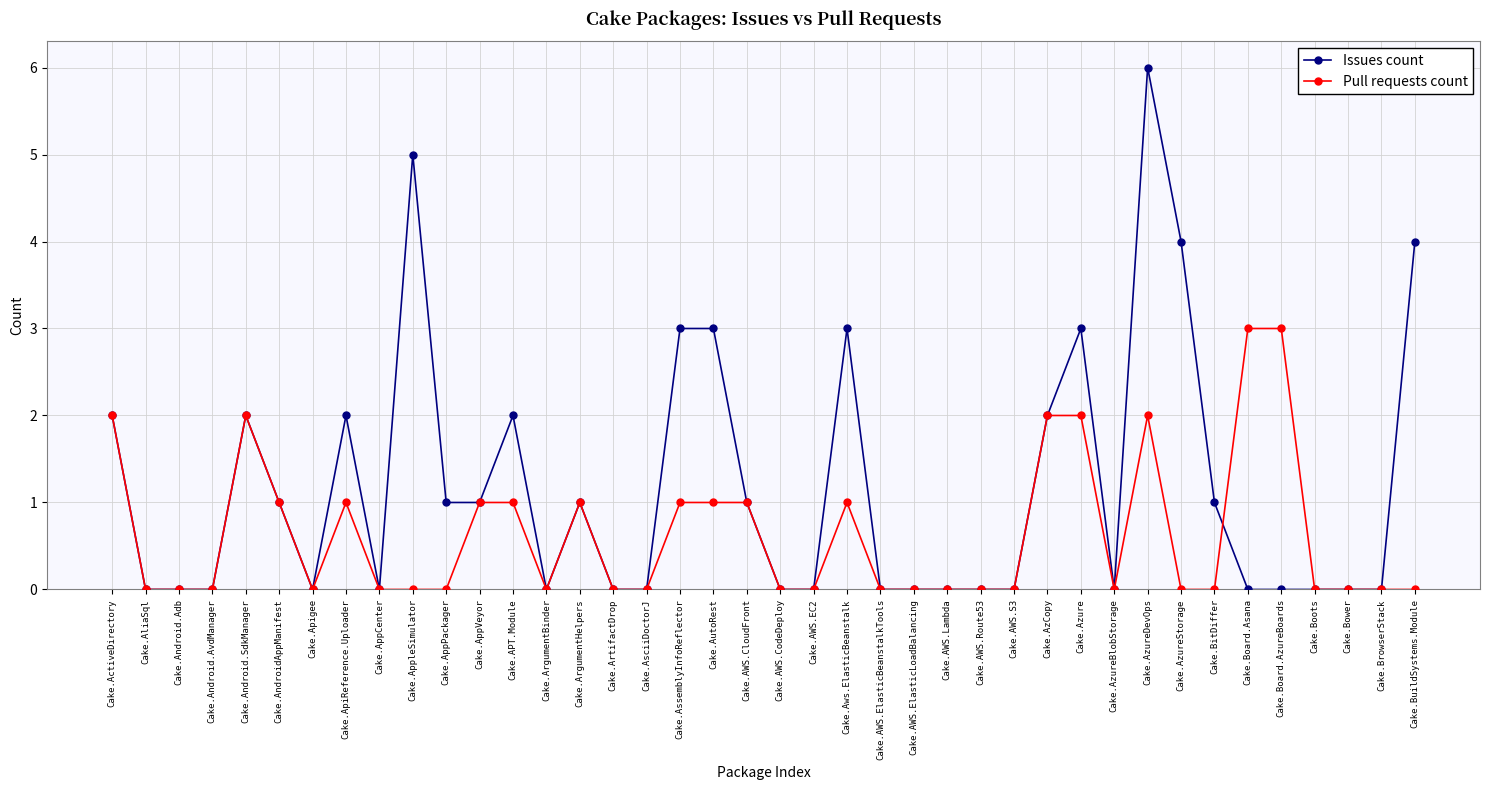

How many distinct data groups are displayed?

2